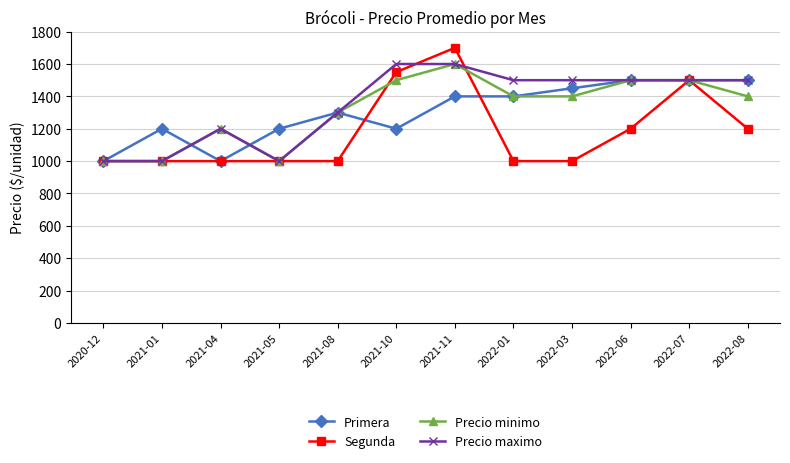

True or false: Segunda has a value of 1000 at 2021-05.

True